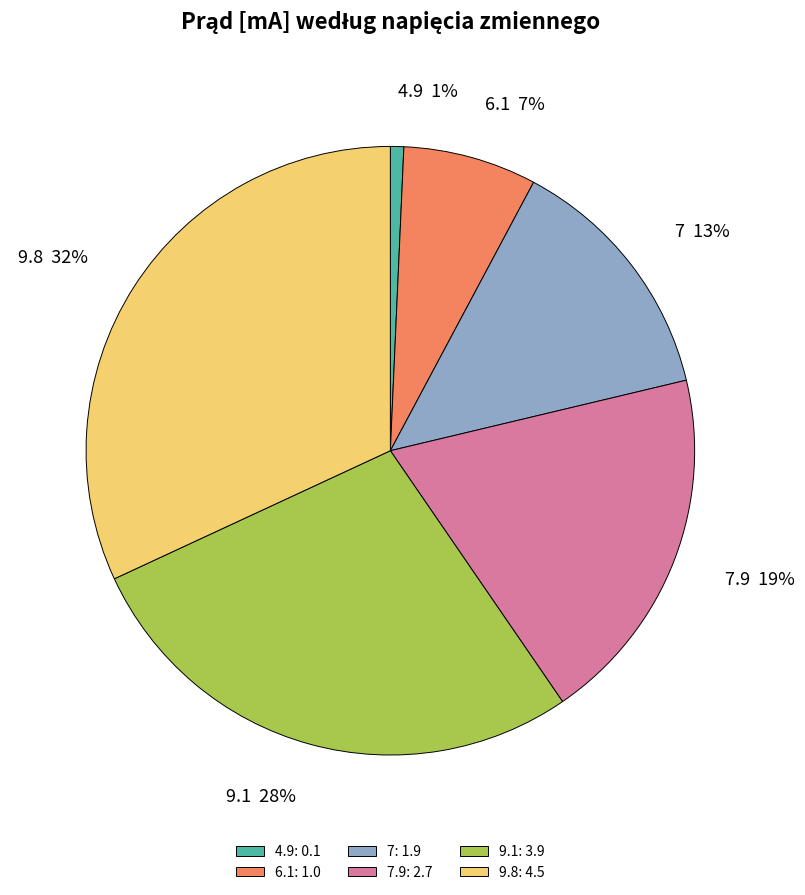

Does any single category account for the majority?

No